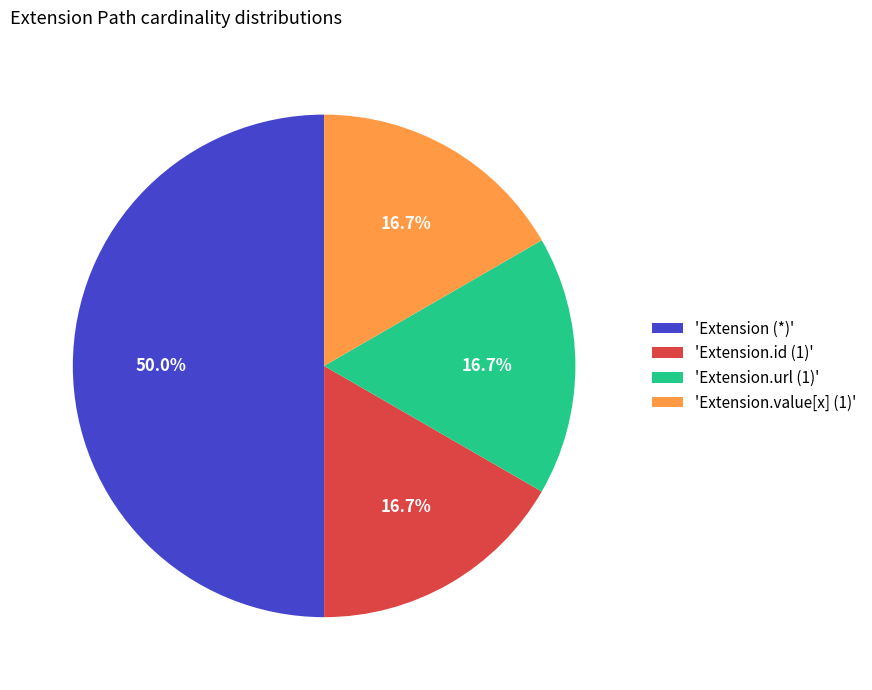

How many slices are in this pie chart?

4